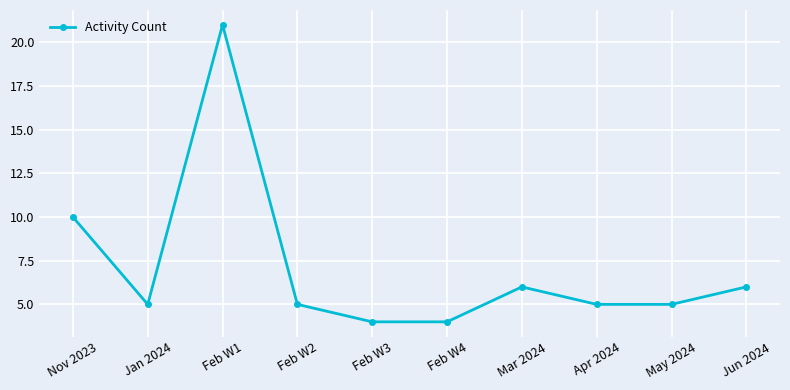

How many distinct data groups are displayed?

1